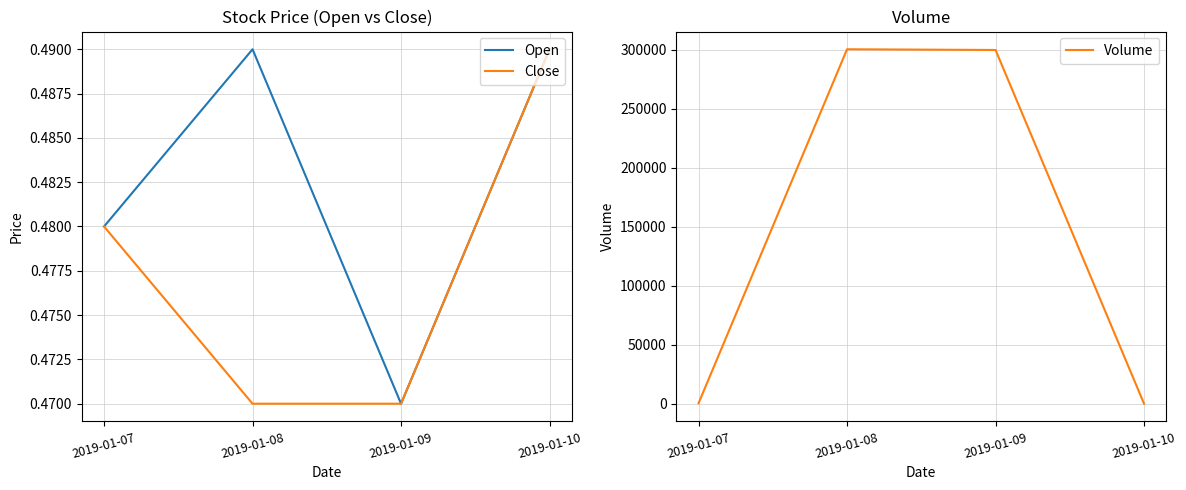

At how many categories does at least one series exceed 13274?

2